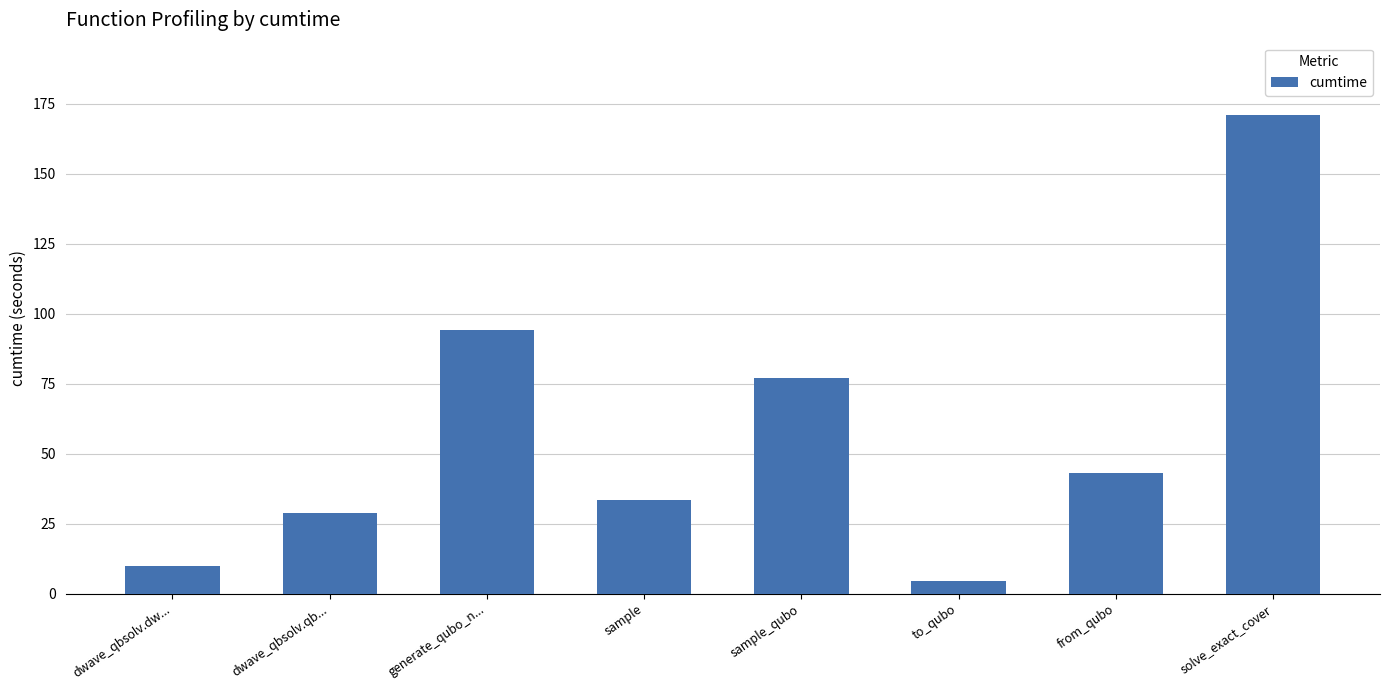

What is the difference between the values at sample and dwave_qbsolv.dw...?

23.6